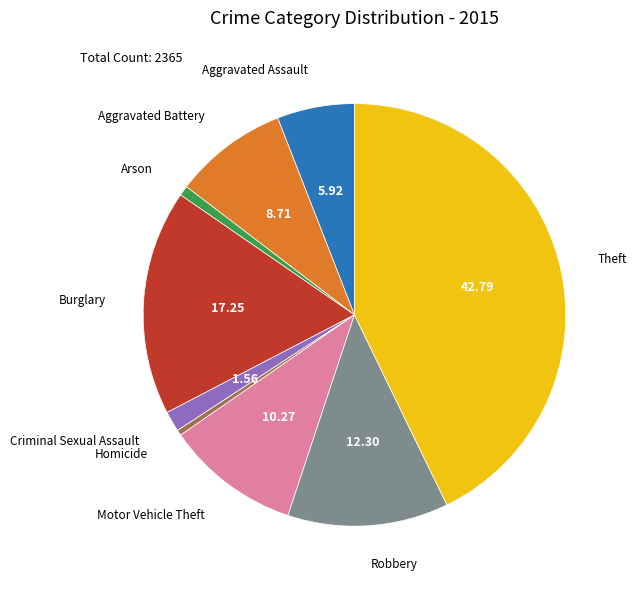

How many segments does this pie chart have?

9